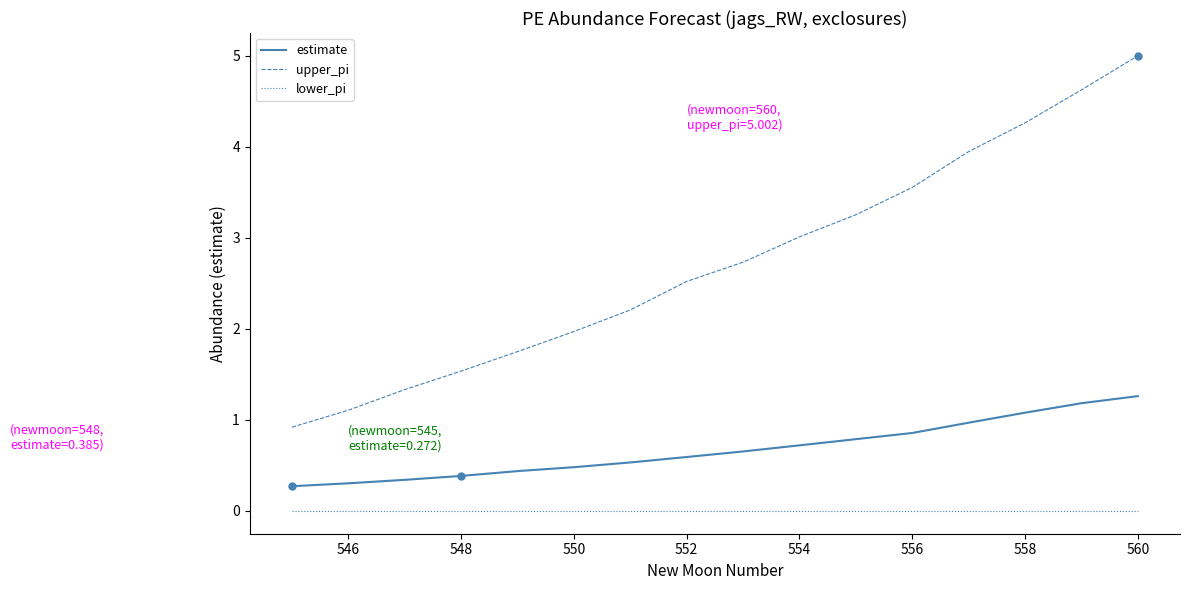

What is the lowest value of the estimate series?

0.3